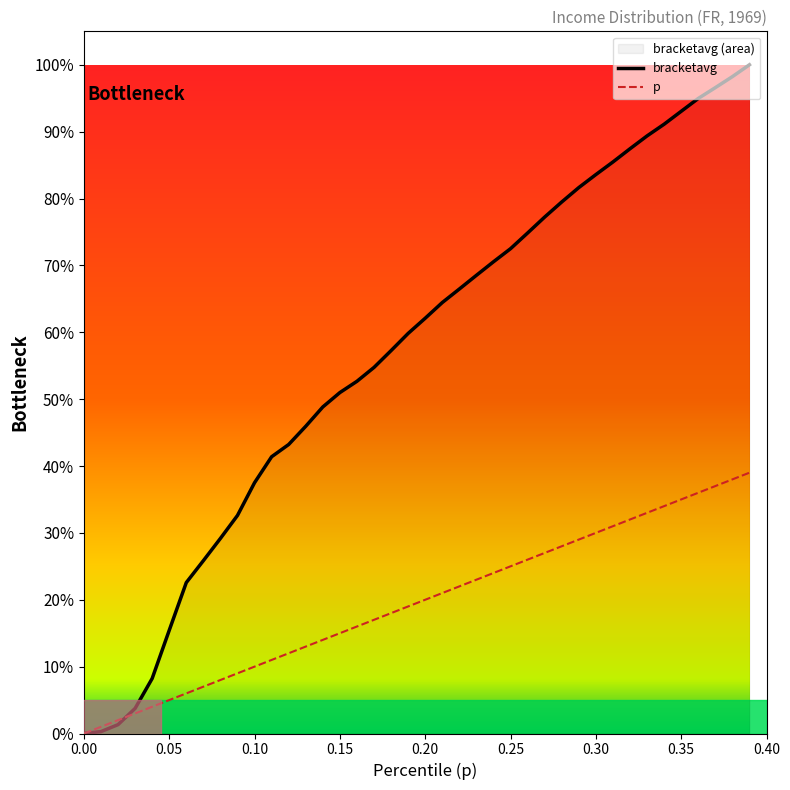

True or false: p has more than 0 interior local peaks.

False